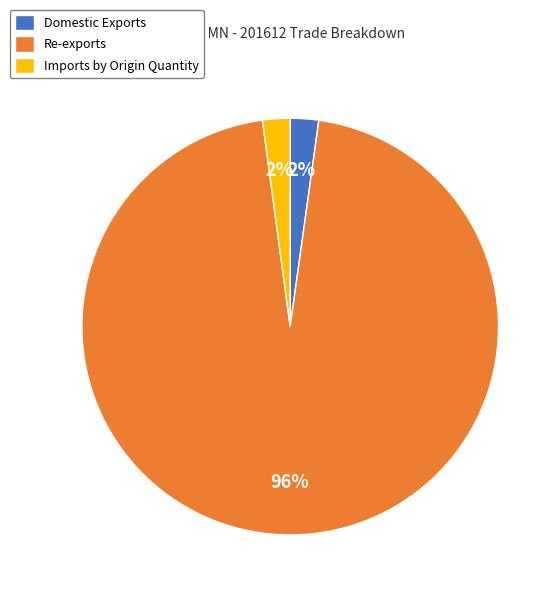

Do Re-exports and Imports by Origin Quantity together represent more than half of the pie?

Yes